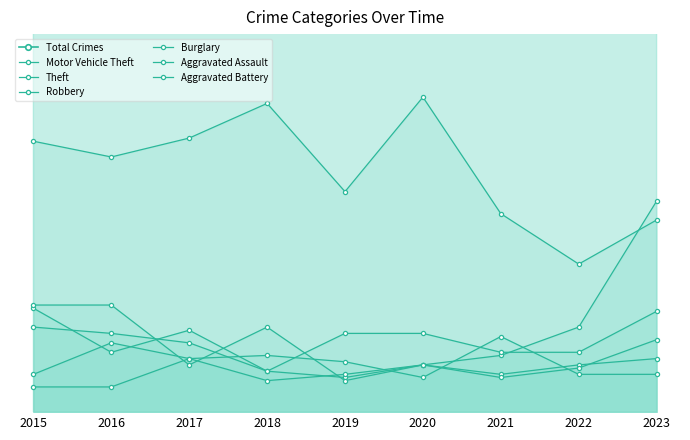

What is the difference between the Robbery values at 2015 and 2019?

24